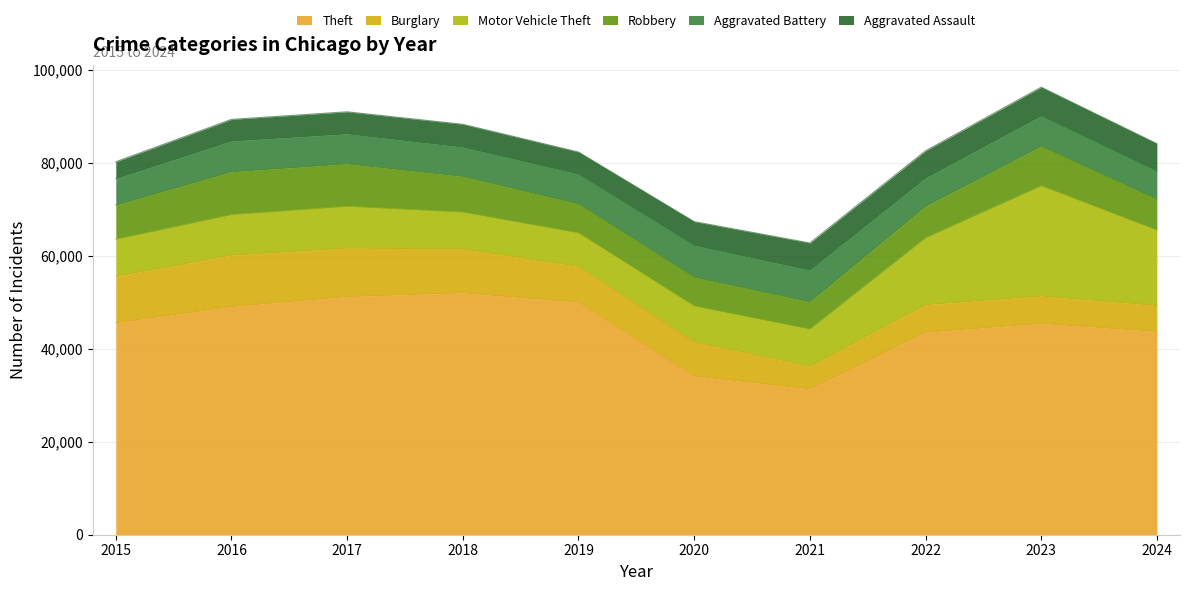

What is the highest value of the Motor Vehicle Theft series?

23698